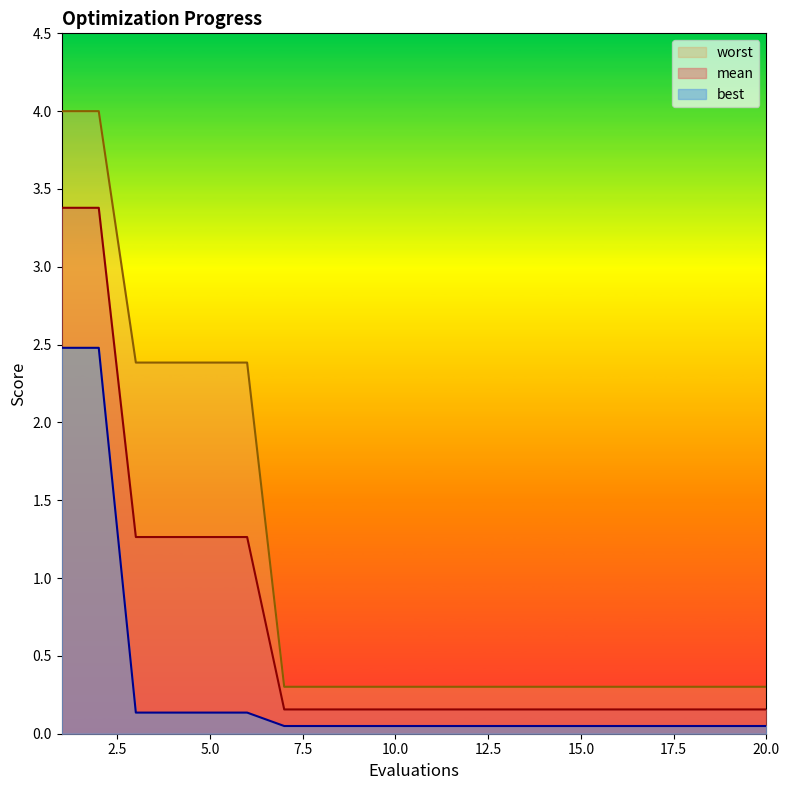

At which category is the sum across all series the highest?

1